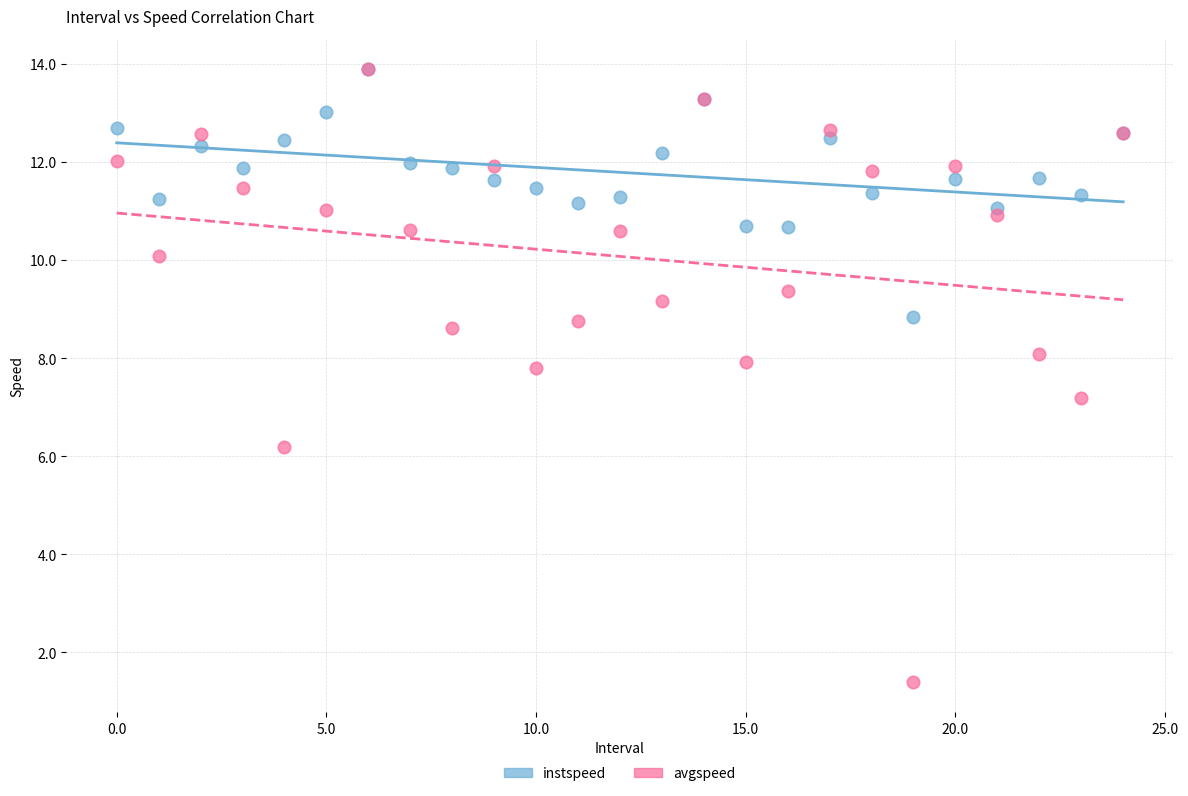

In the avgspeed series, what Y value is closest to 7?

7.2